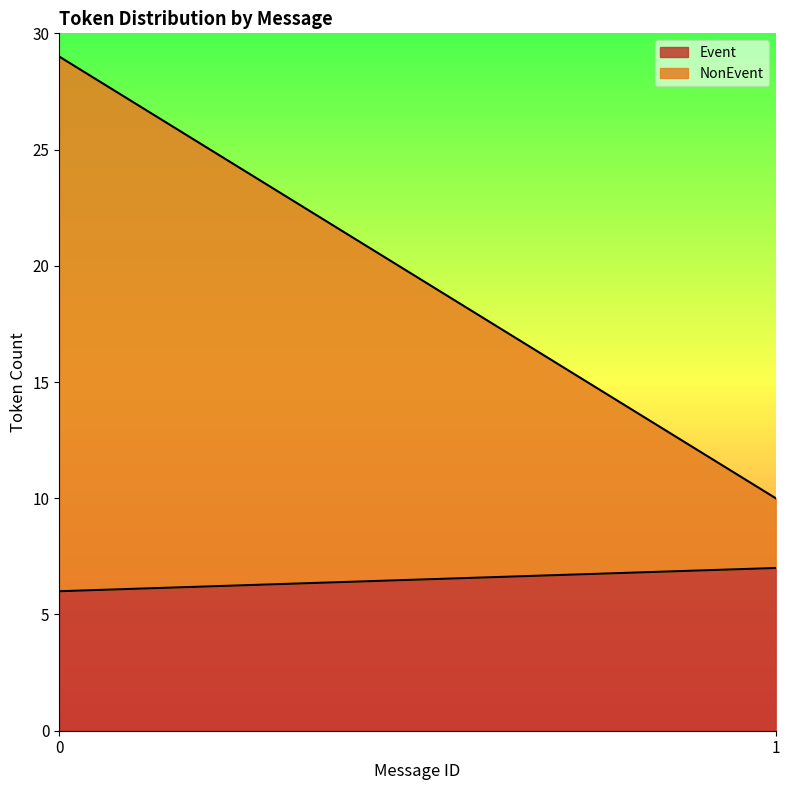

What is the sum of all Event values?

13